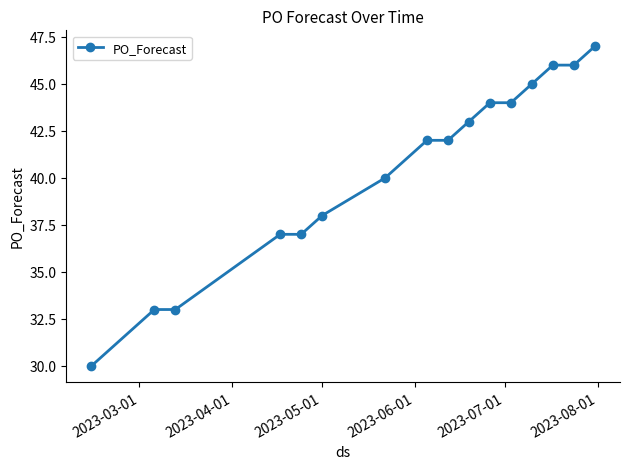

What is the difference between the second highest and minimum values?

16